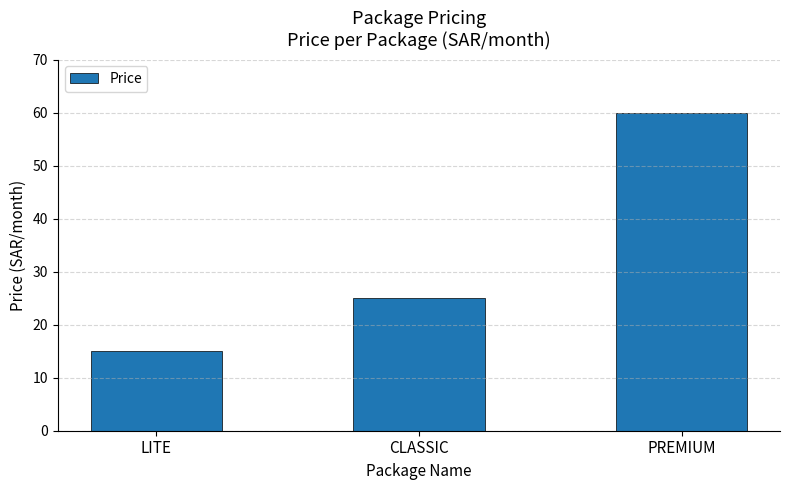

The value at PREMIUM is 60. True or false?

True